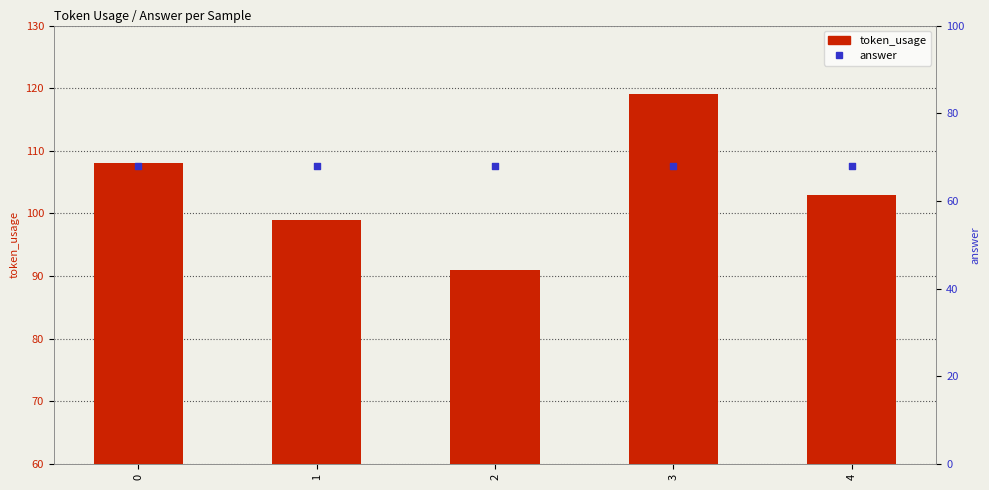

At how many categories does at least one series exceed 113?

1